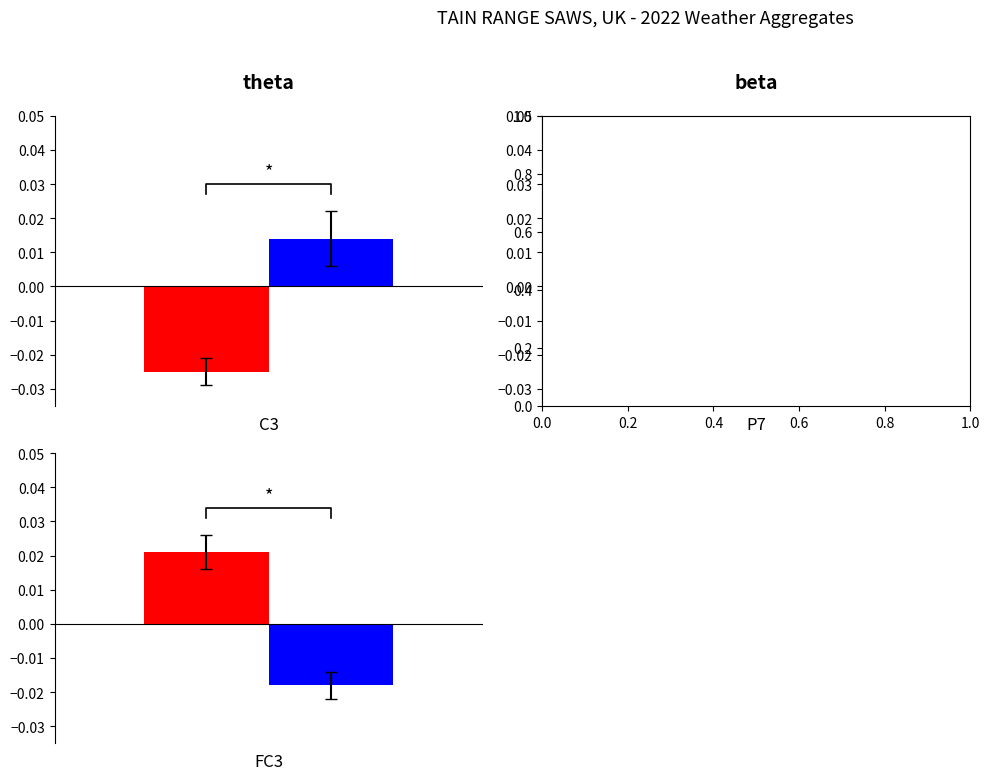

The Group1 series shows 0.0 at 2. True or false?

False